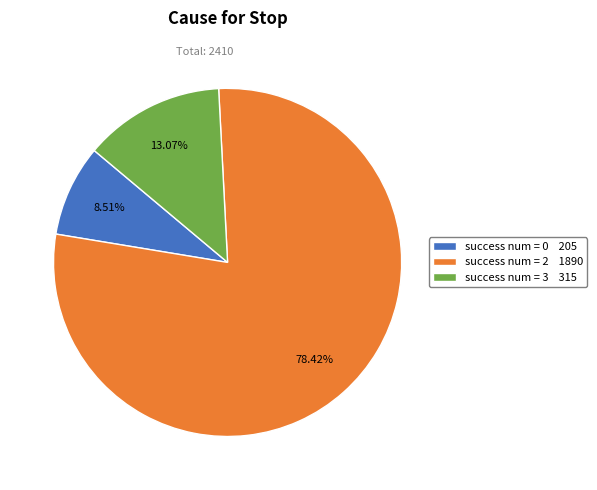

Rank the categories by value from highest to lowest.

success num = 2 1890, success num = 3 315, success num = 0 205